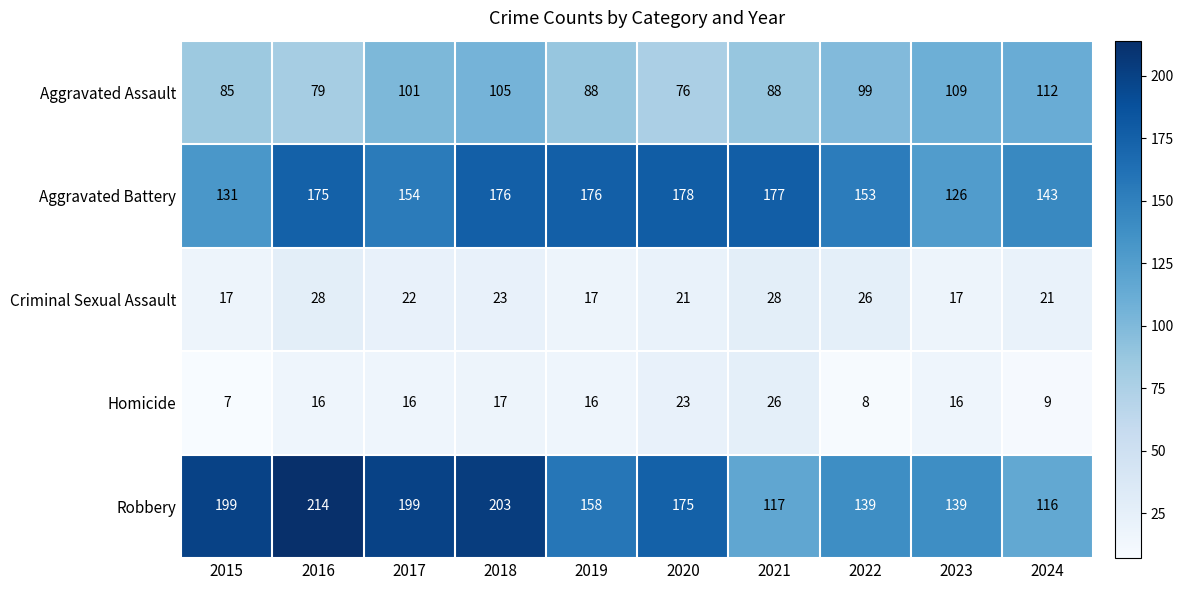

Which label corresponds to the smallest value in the chart?

2015